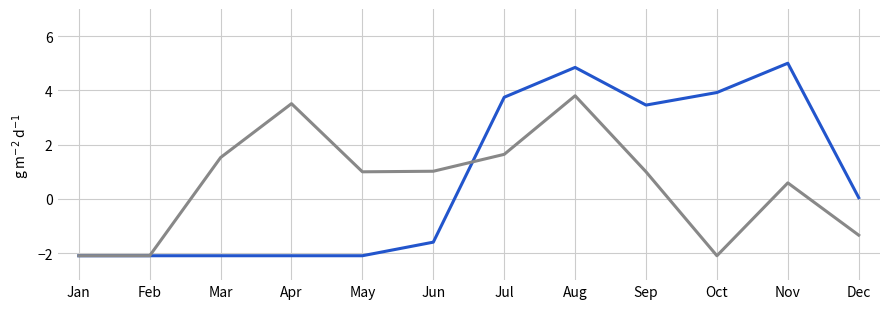

What is the spread (max minus min) of values at Apr?

5.6